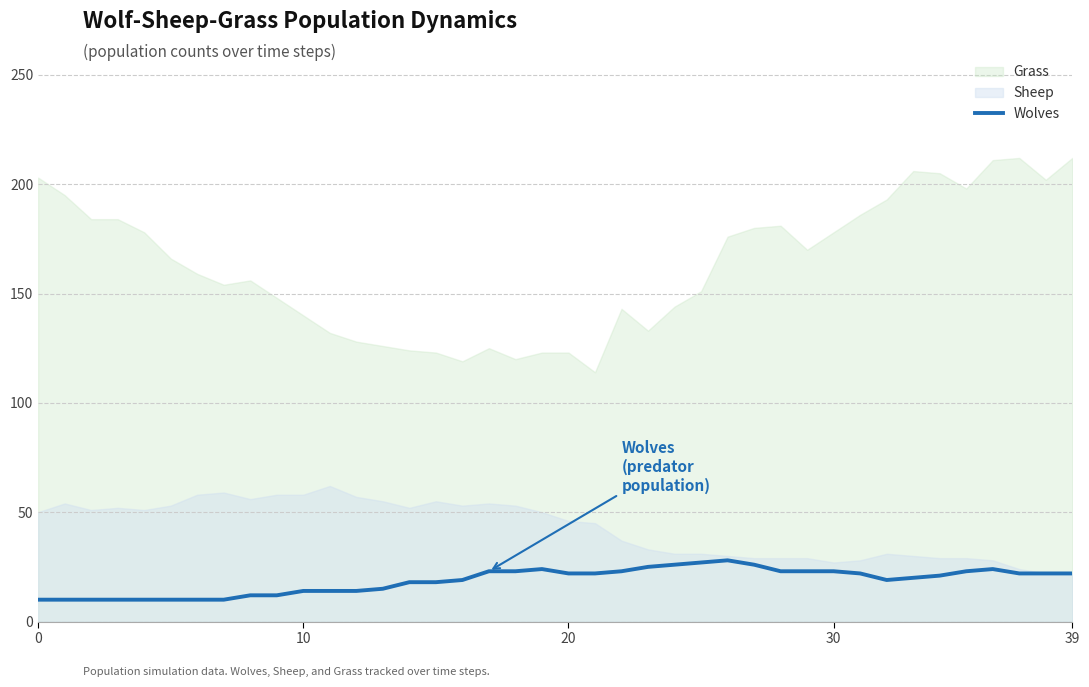

Where is the first local minimum?

32